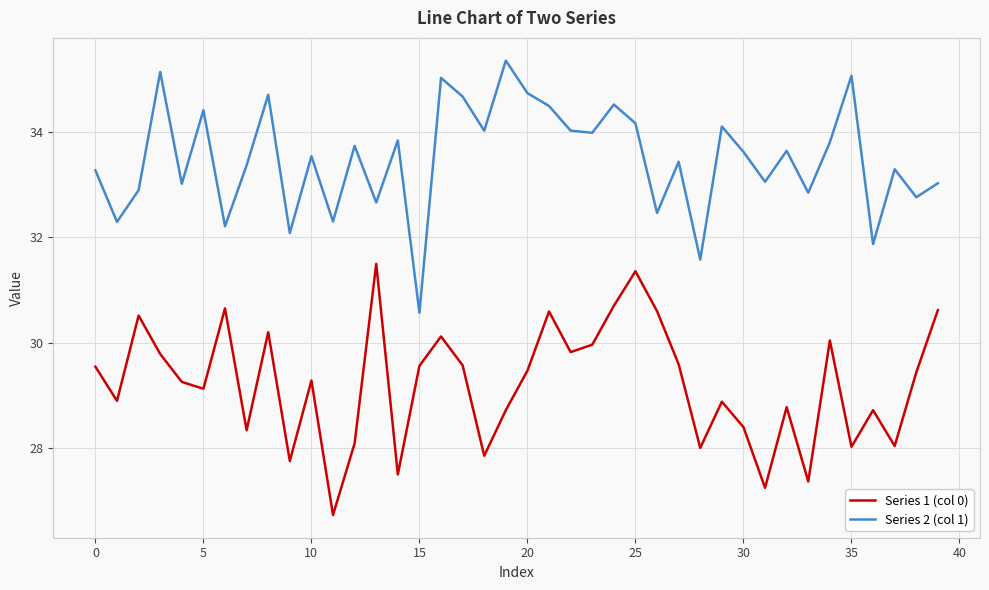

What is the difference between the maximum and minimum values in the Series 1 (col 0) series?

4.8